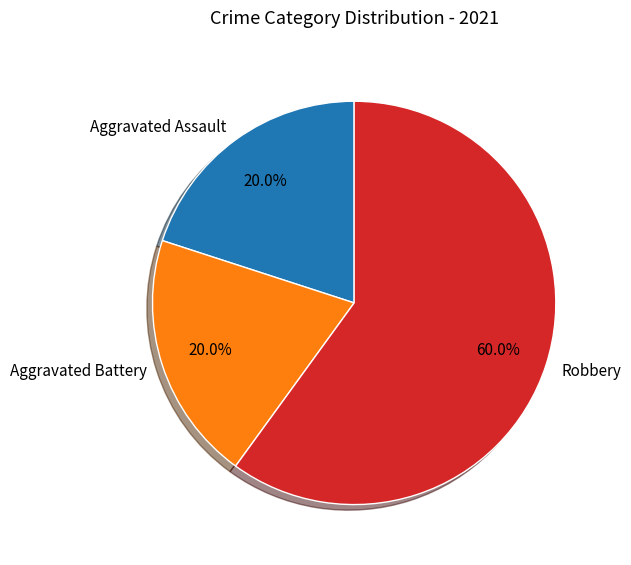

Count the number of slices in the pie.

3